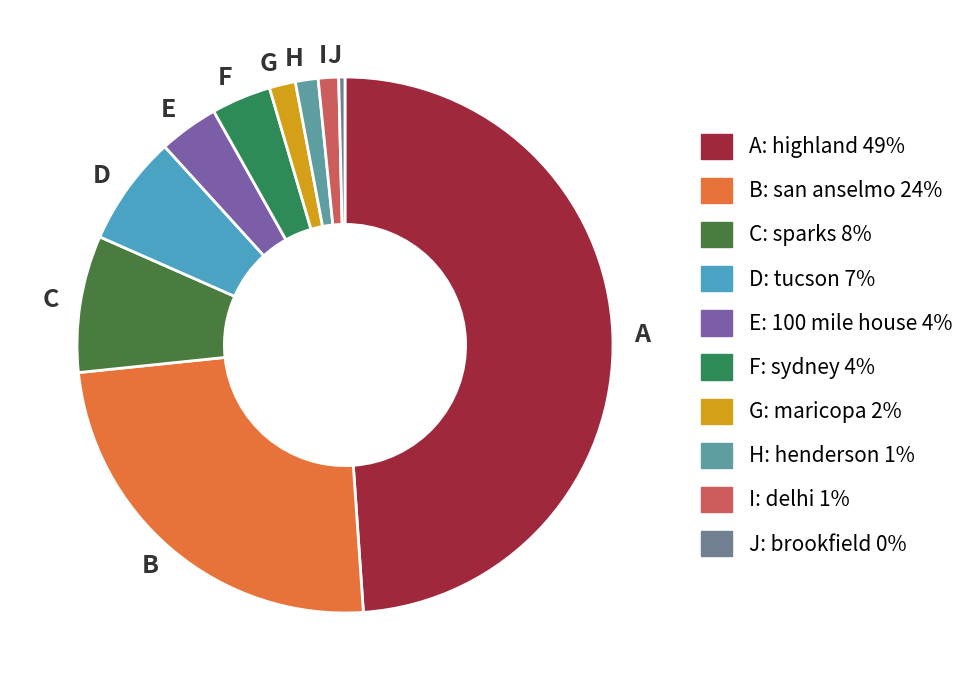

How many segments does this pie chart have?

10